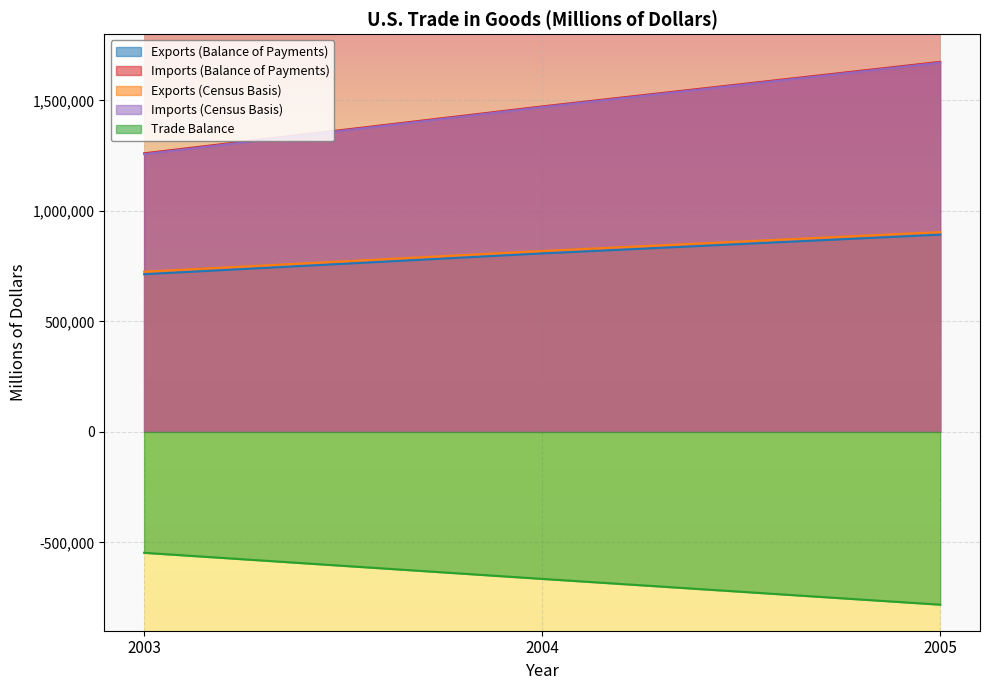

What is the difference between the maximum and second lowest values in the Imports (Balance of Payments) series?

201688